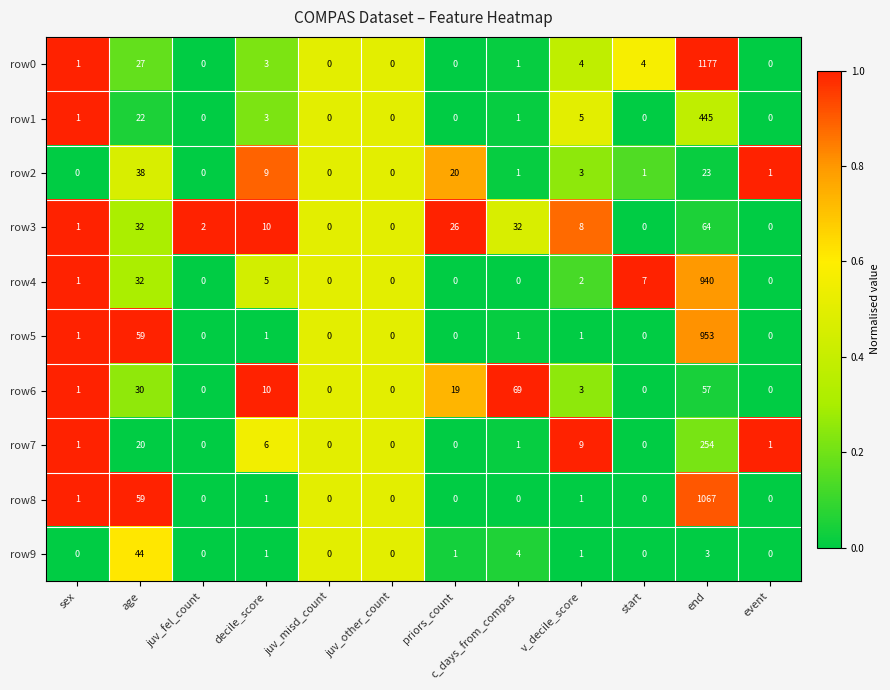

Is it true that row1 equals 1 at c_days_from_compas?

True